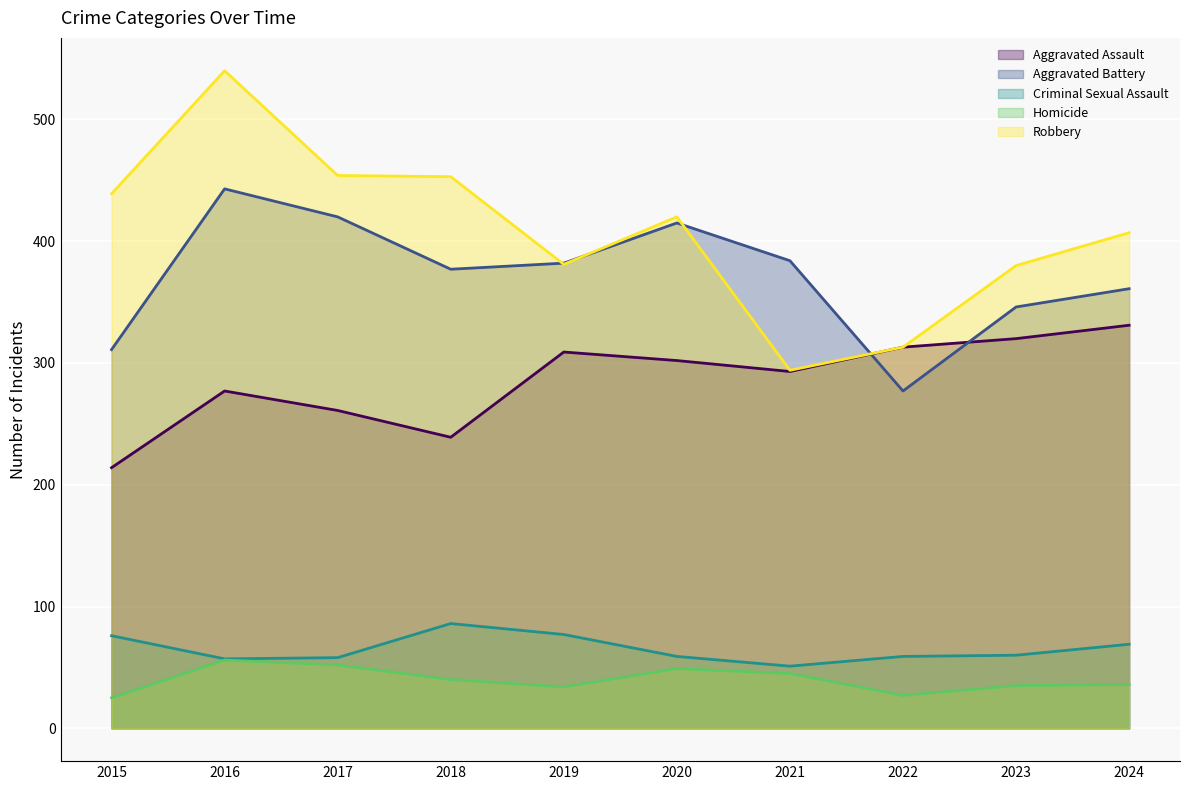

Which series has the widest spread of values?

Robbery